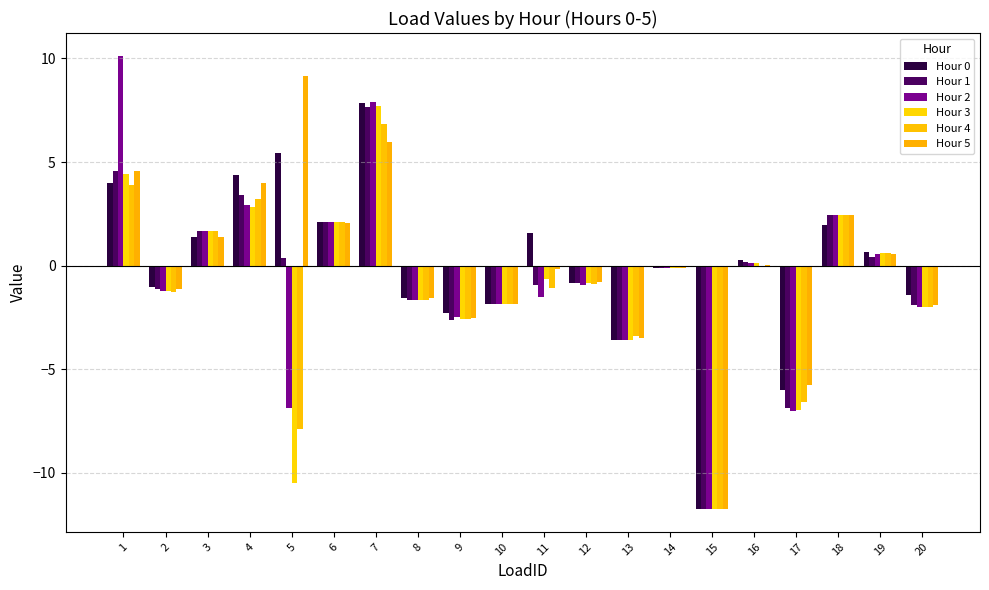

Are the bars horizontal?

No